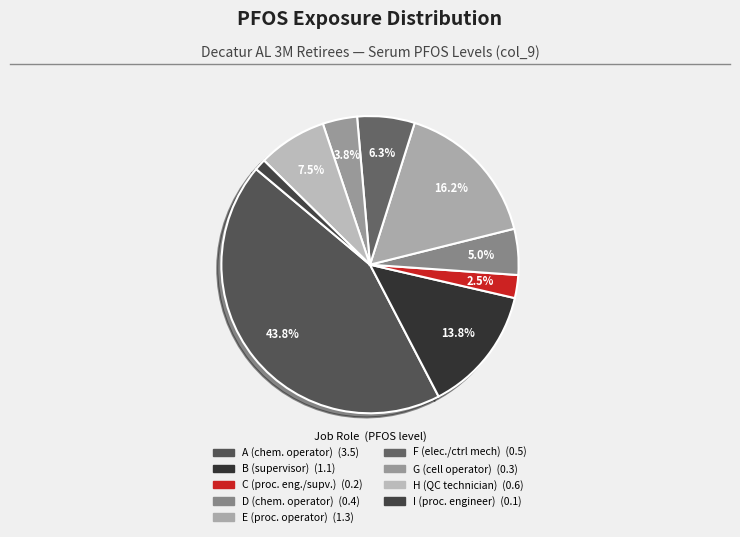

How many slices are in this pie chart?

9